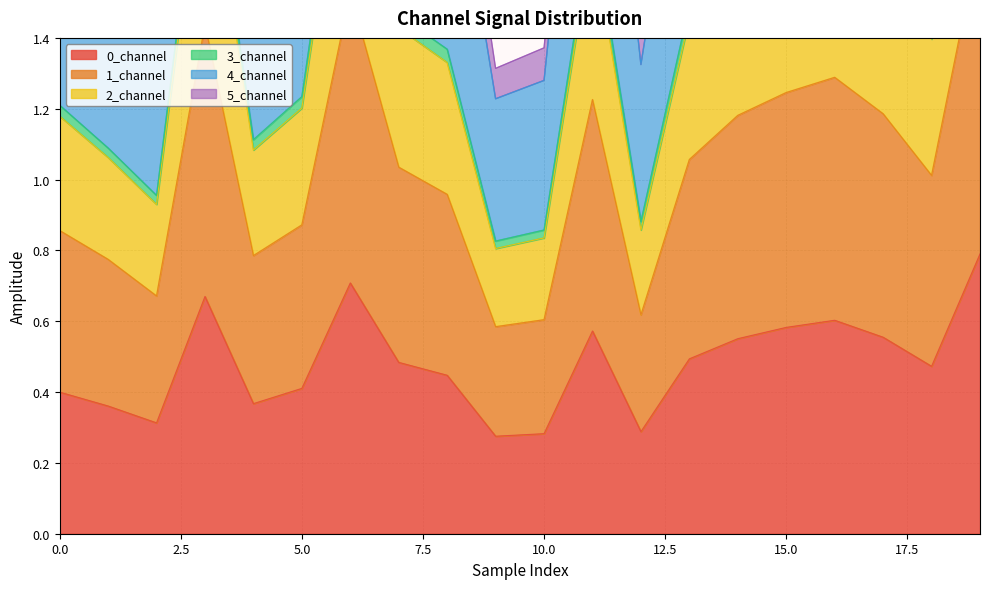

True or false: 0_channel has a value of 0.3 at 15.0.

False